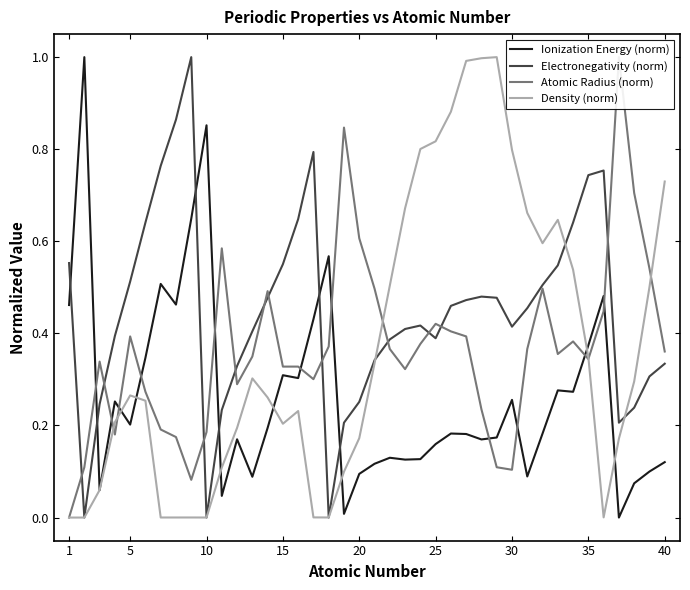

How many series are shown in this chart?

4